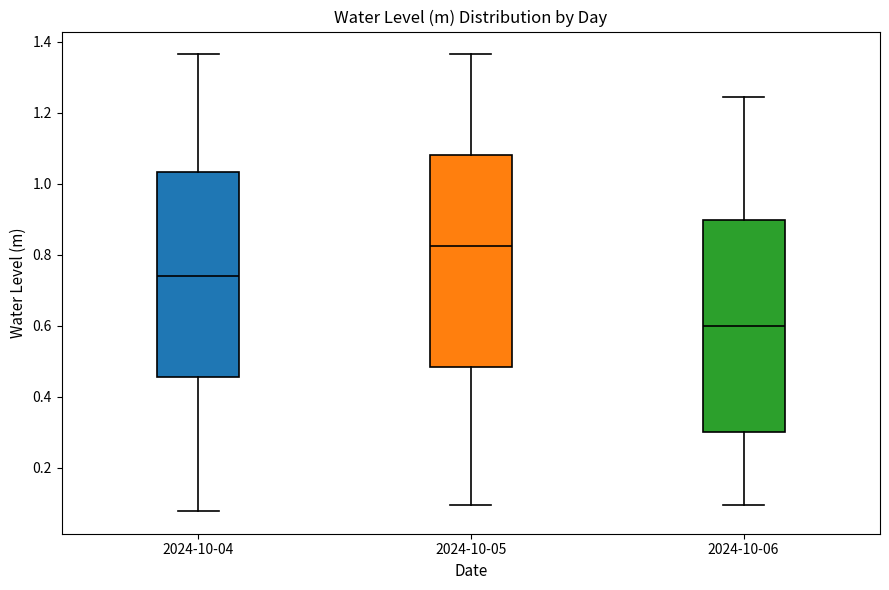

Reading left to right, read every box against the y-axis: the position of its median line, the range the box covers, and the ends of its whiskers. The values are not printed on the chart, so give them approximately, as read against the axis.

2024-10-04: median 0.74, box 0.46 to 1.04, whiskers 0.08 to 1.36
2024-10-05: median 0.82, box 0.48 to 1.08, whiskers 0.10 to 1.36
2024-10-06: median 0.60, box 0.30 to 0.90, whiskers 0.10 to 1.24